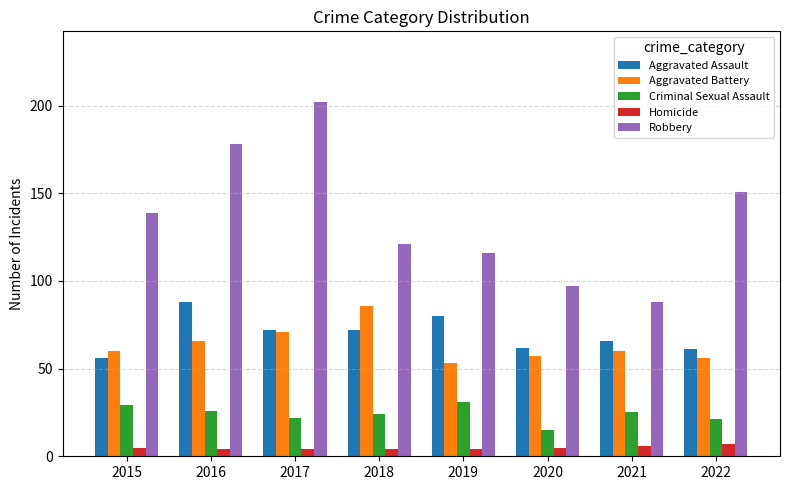

What is the value of the Aggravated Battery bar at the 5th from the left?

53